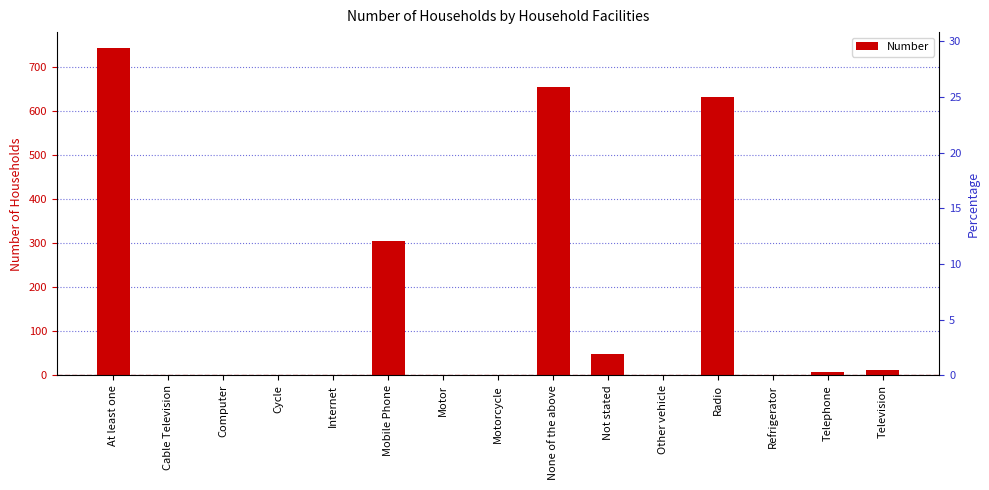

At which category does the chart reach its peak across all series?

At least one